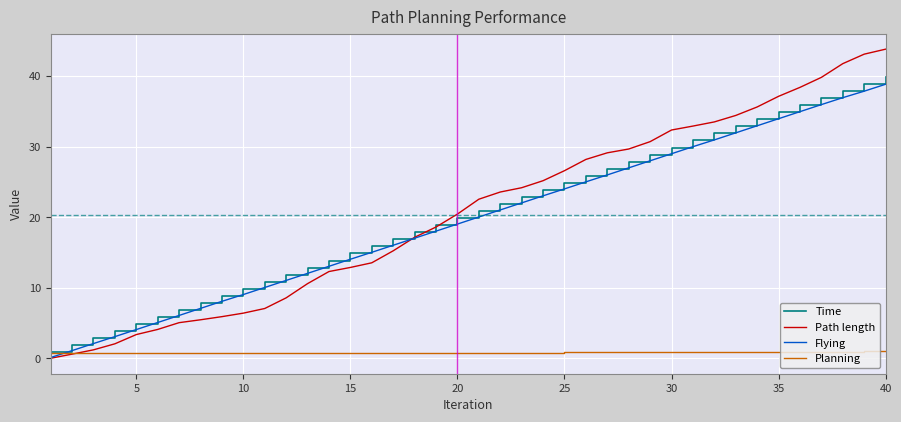

What is the greatest value displayed?

43.8